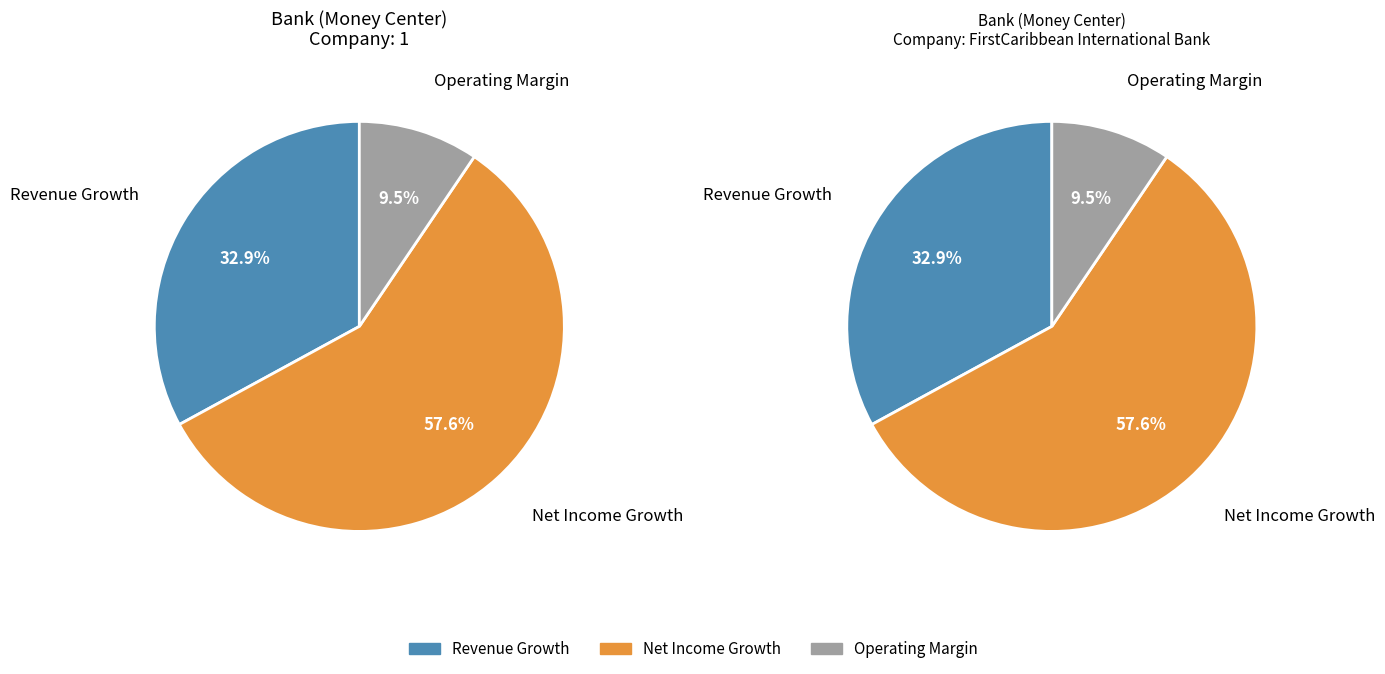

Is 1 the majority of the pie?

No